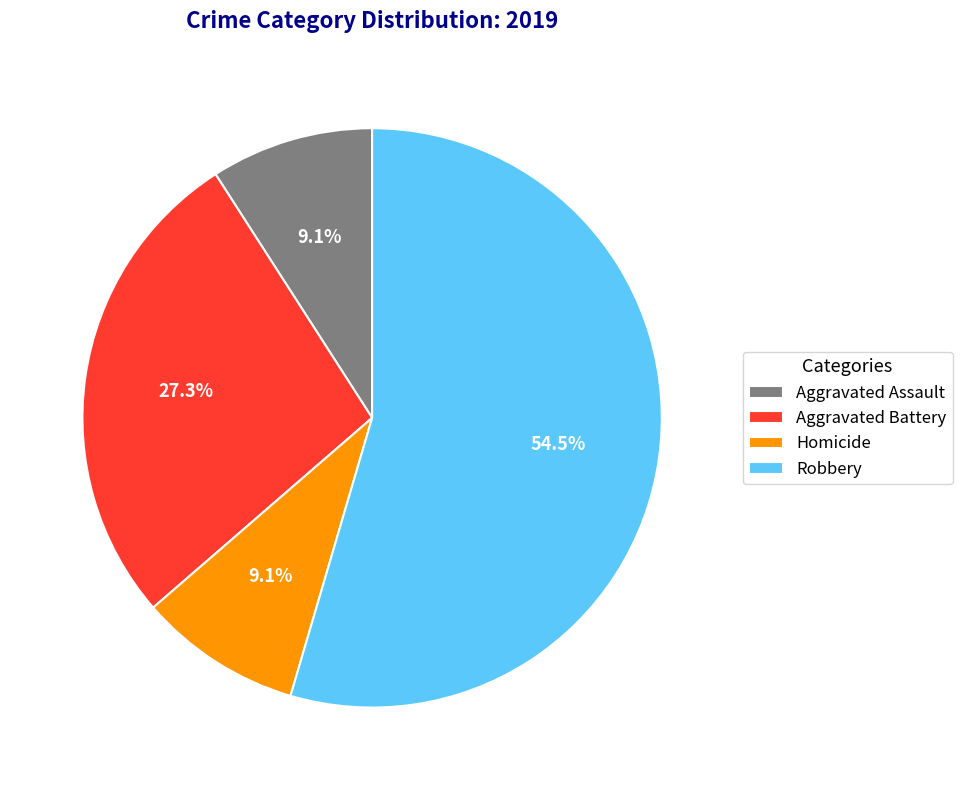

How much of the chart is everything except Aggravated Battery?

72.7%